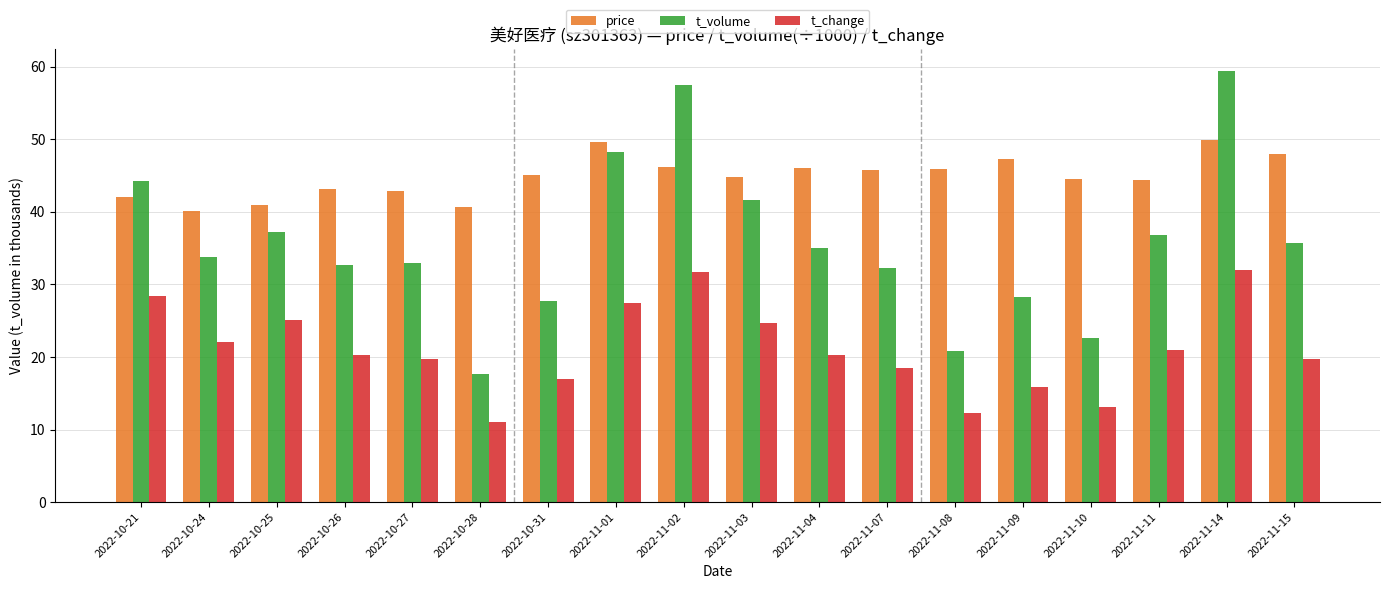

What is the value of the t_change bar at the 14th from the left?

15.8